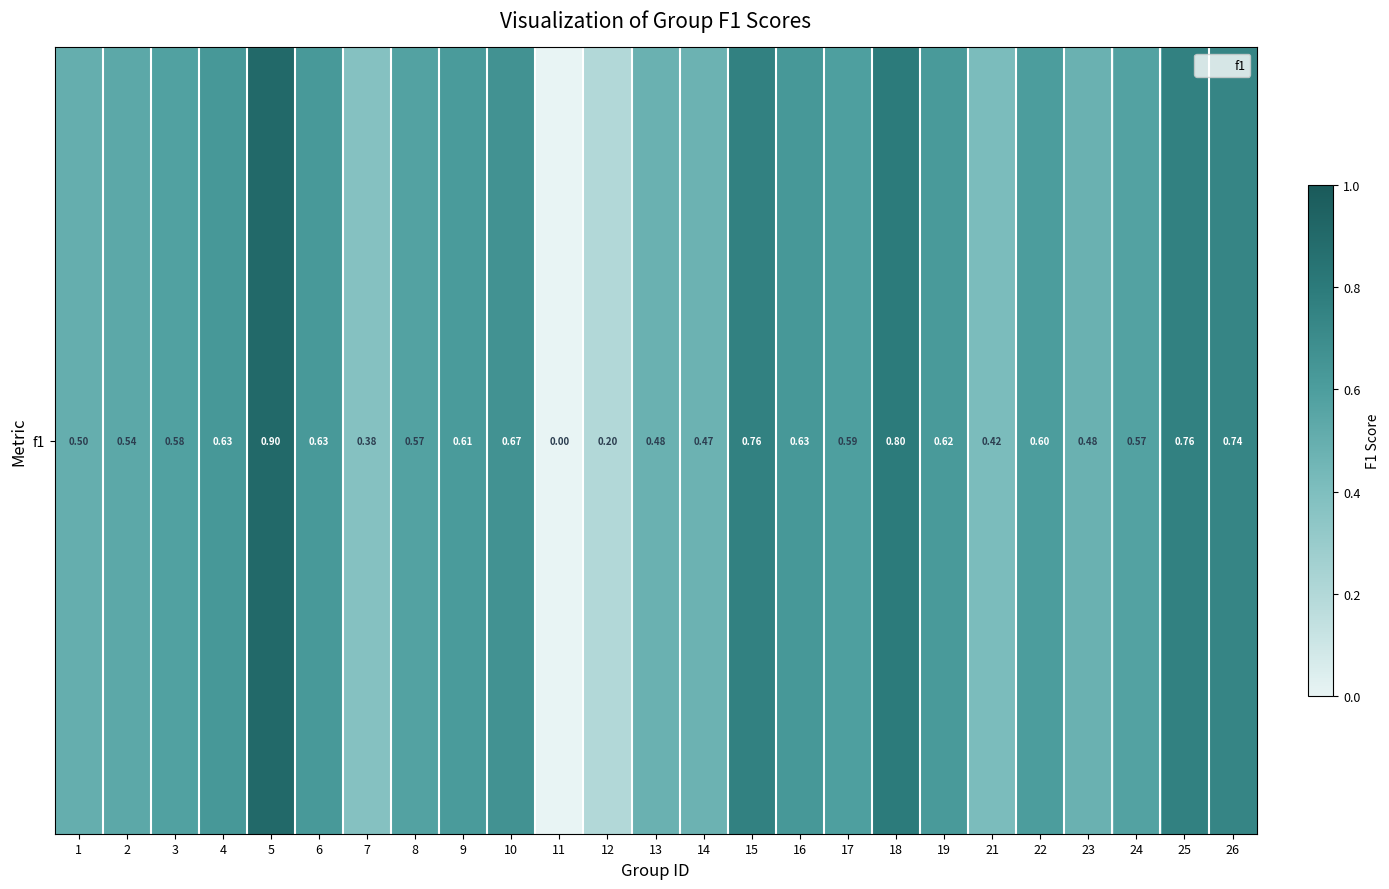

Which has a higher value, 15 or 19?

15